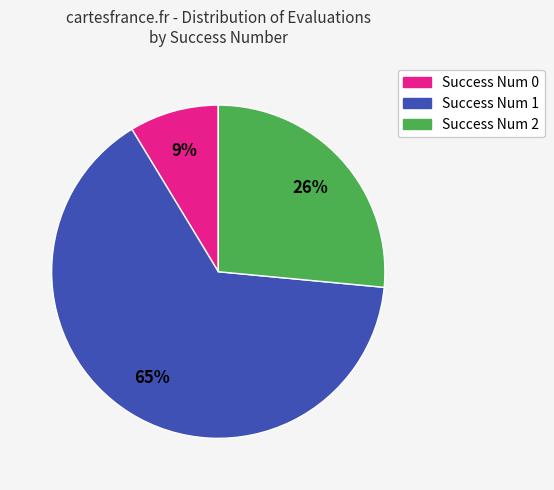

Does any single category account for the majority?

Yes